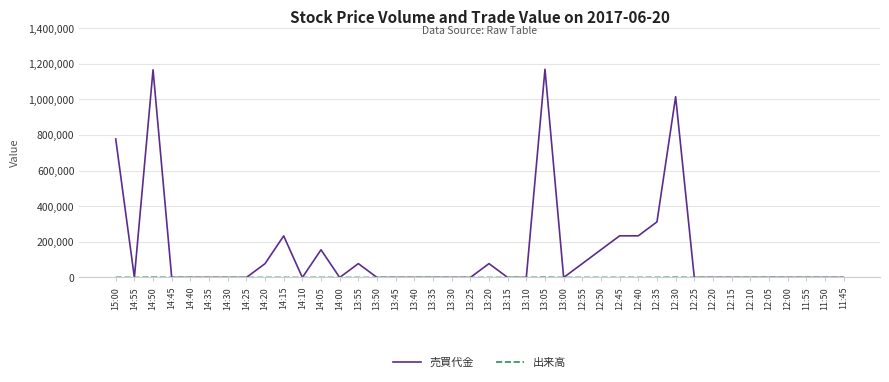

What is the greatest value displayed?

1169300